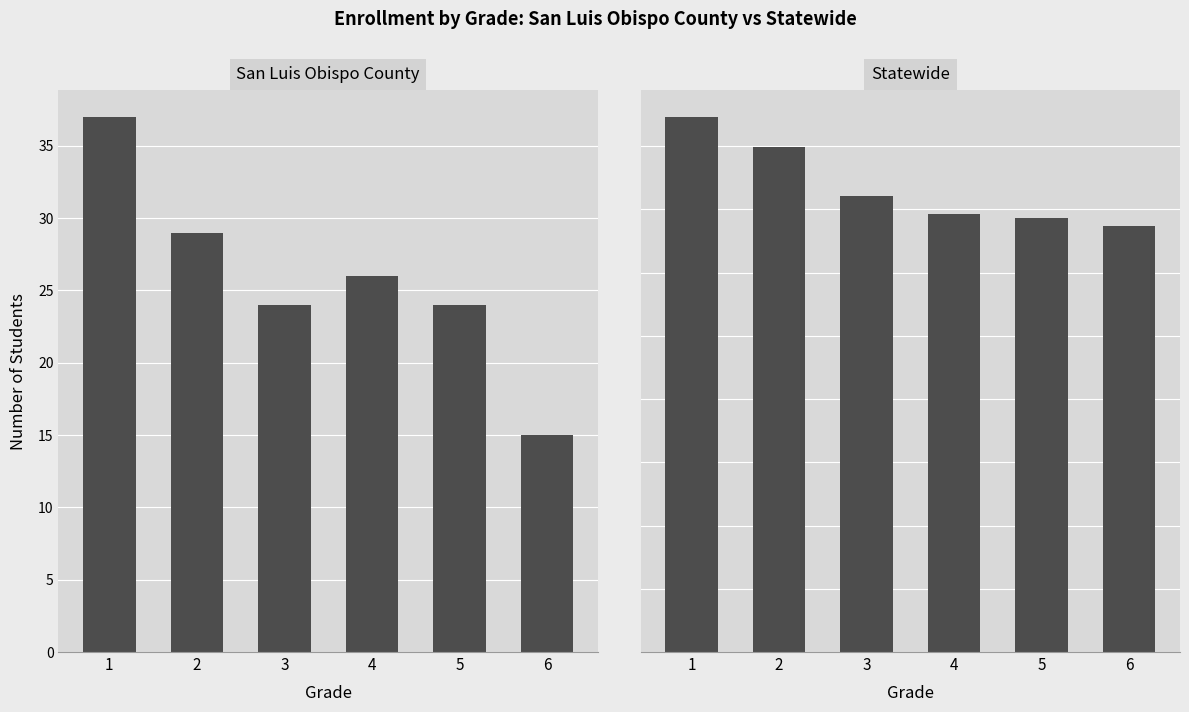

Count the number of data series in this chart.

2